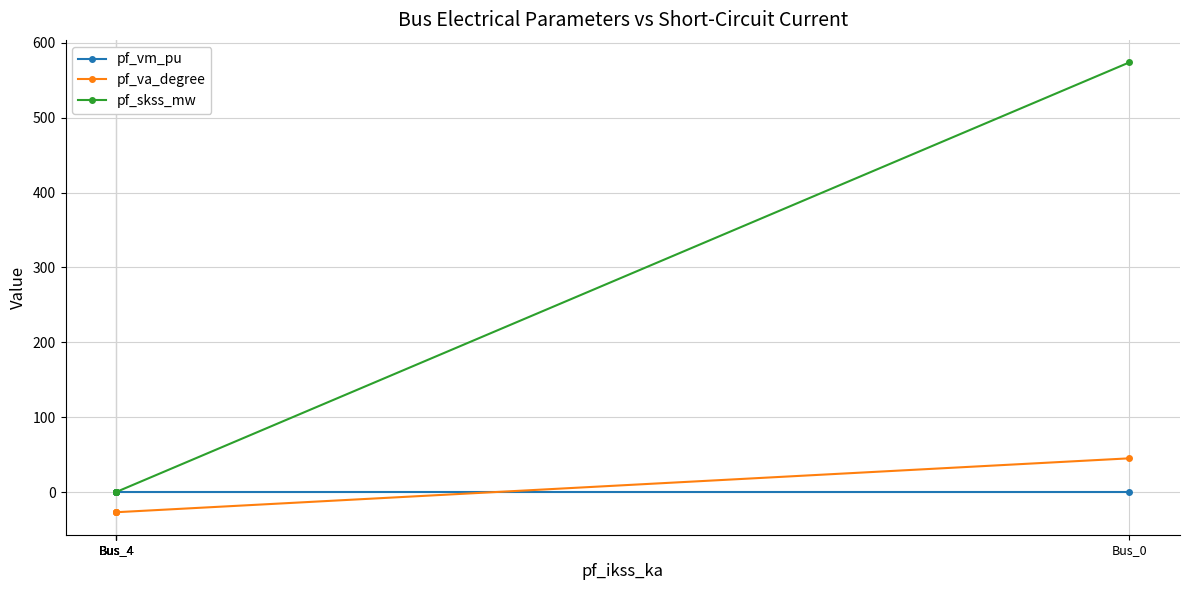

Is the value of pf_vm_pu at Bus_0 greater than the value of pf_skss_mw at Bus_4?

Yes